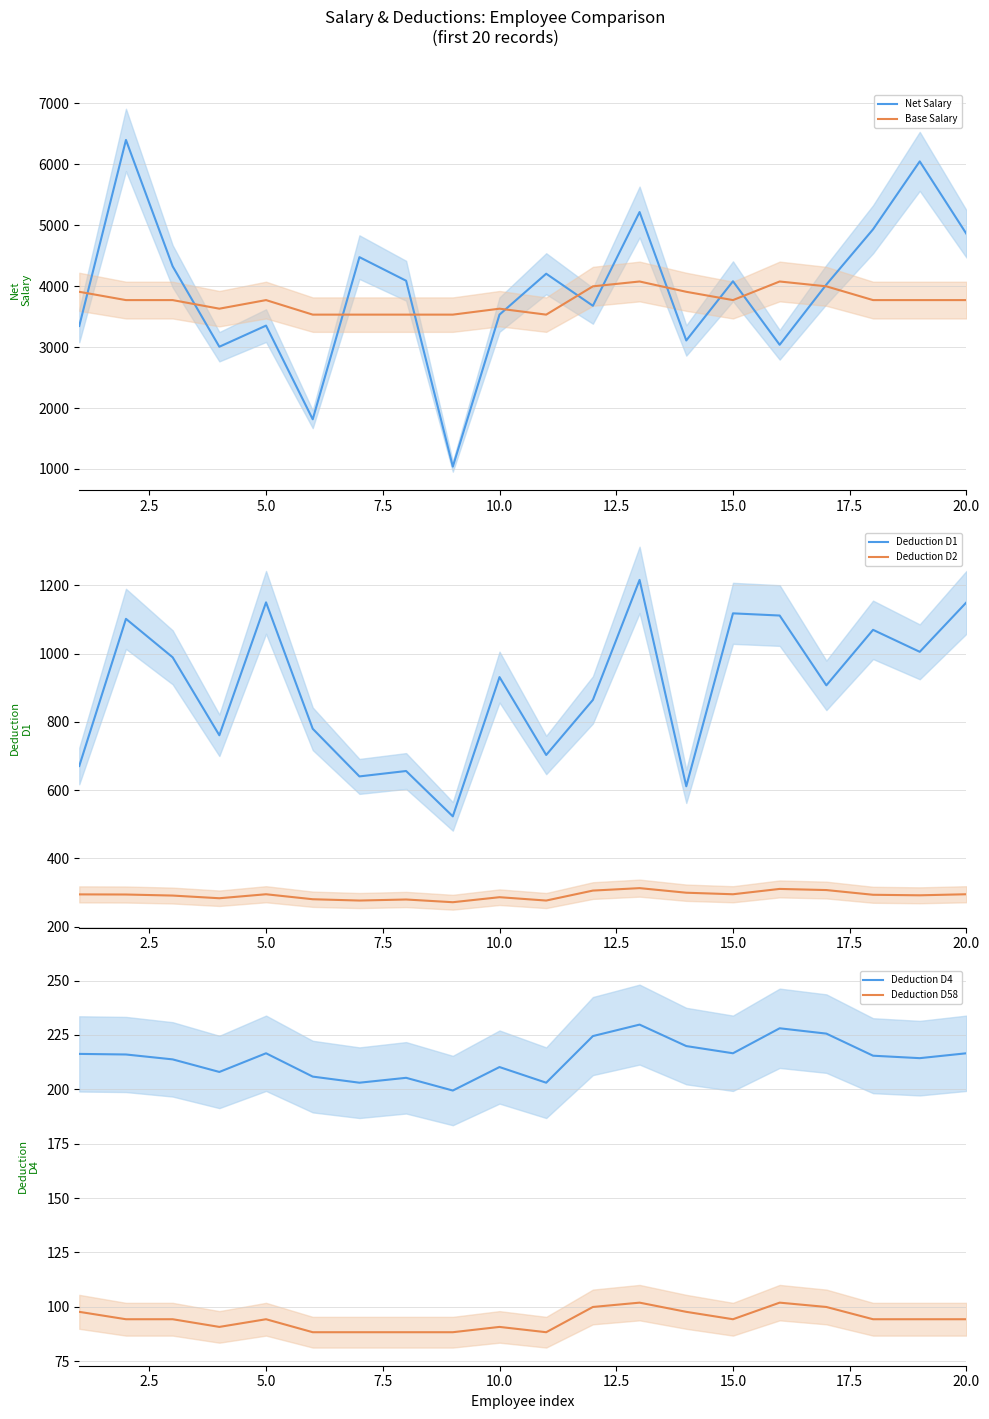

What are all the series names shown in the legend?

Net Salary, Base Salary, Deduction D1, Deduction D2, Deduction D4, Deduction D58